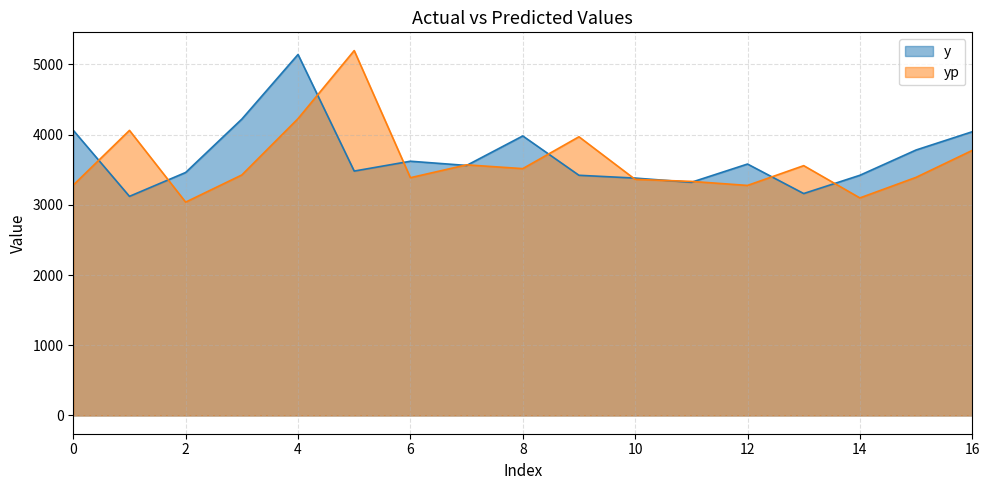

Which category has the lowest value in the yp series?

2